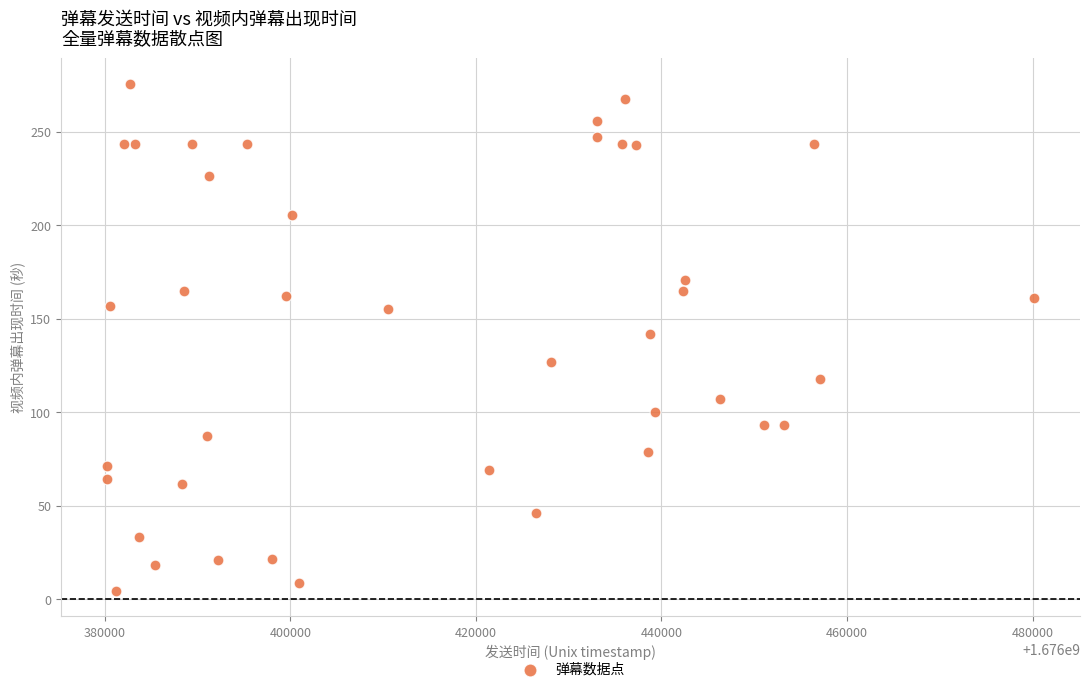

What is the range of Y values (max minus min)?

271.3